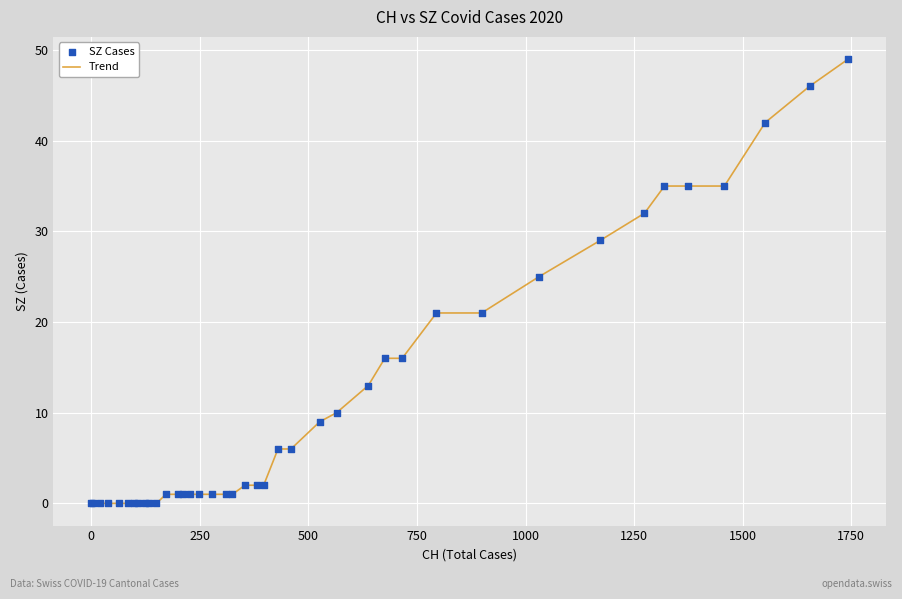

What is the difference between the maximum and minimum values?

49